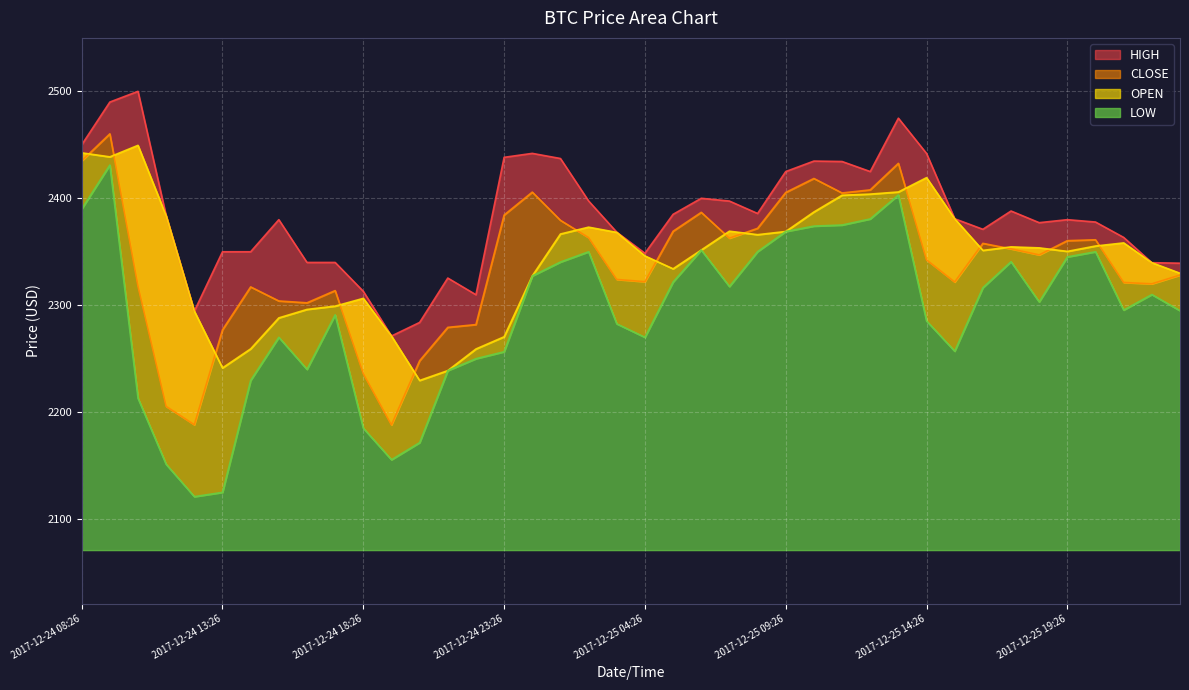

What is the label of the 32nd point from the right?

2017-12-24 16:26